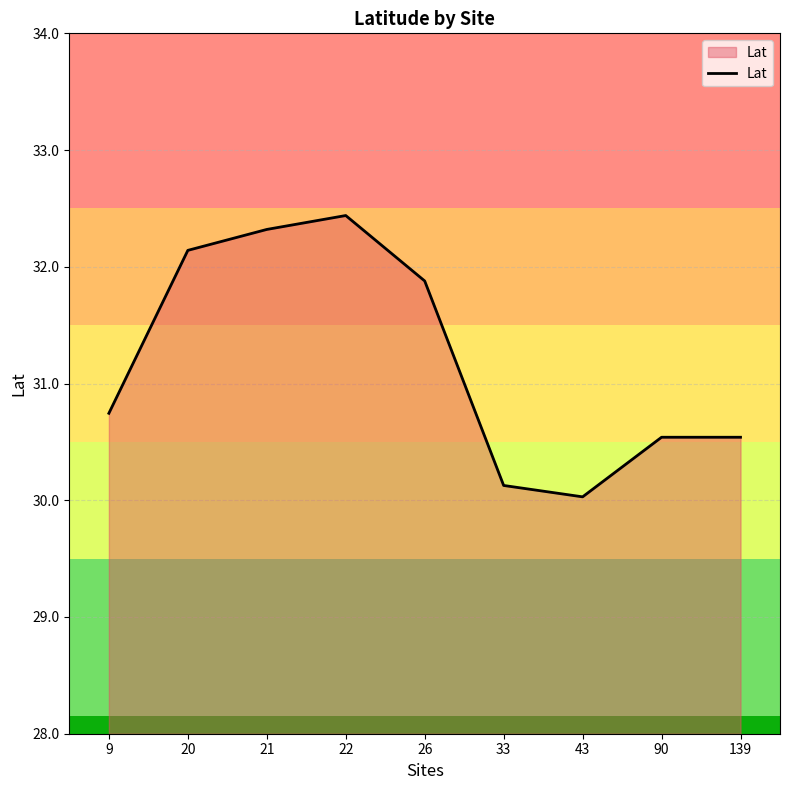

Reading right to left, what are all the values shown in this chart?

139=30.5	90=30.5	43=30.0	33=30.1	26=31.9	22=32.4	21=32.3	20=32.1	9=30.7